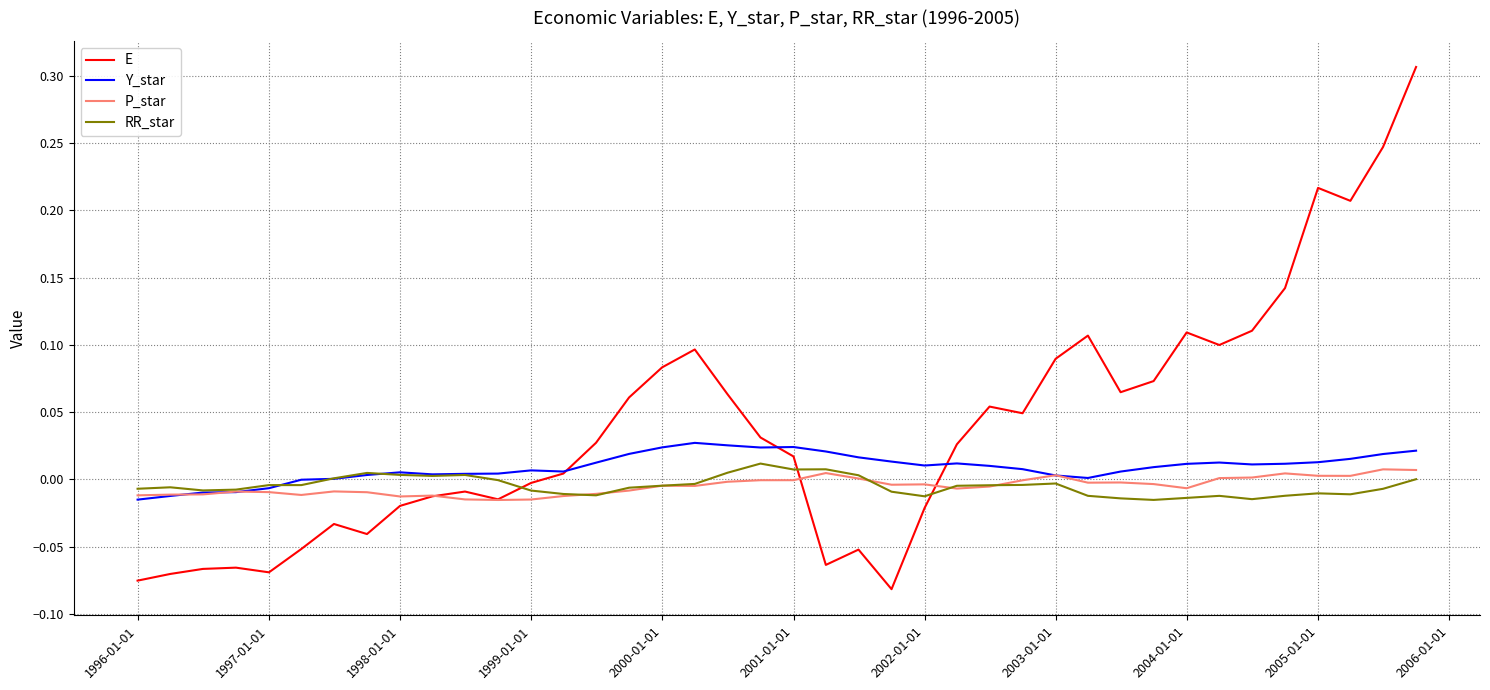

Which series has the largest range (max minus min)?

E